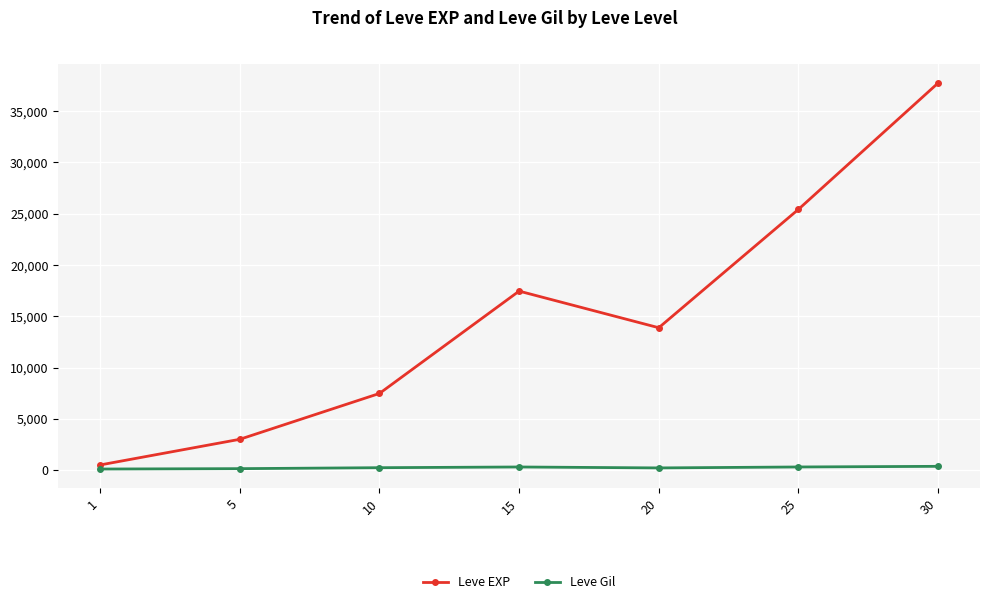

The value of Leve EXP at 1 is 510.2. True or false?

True